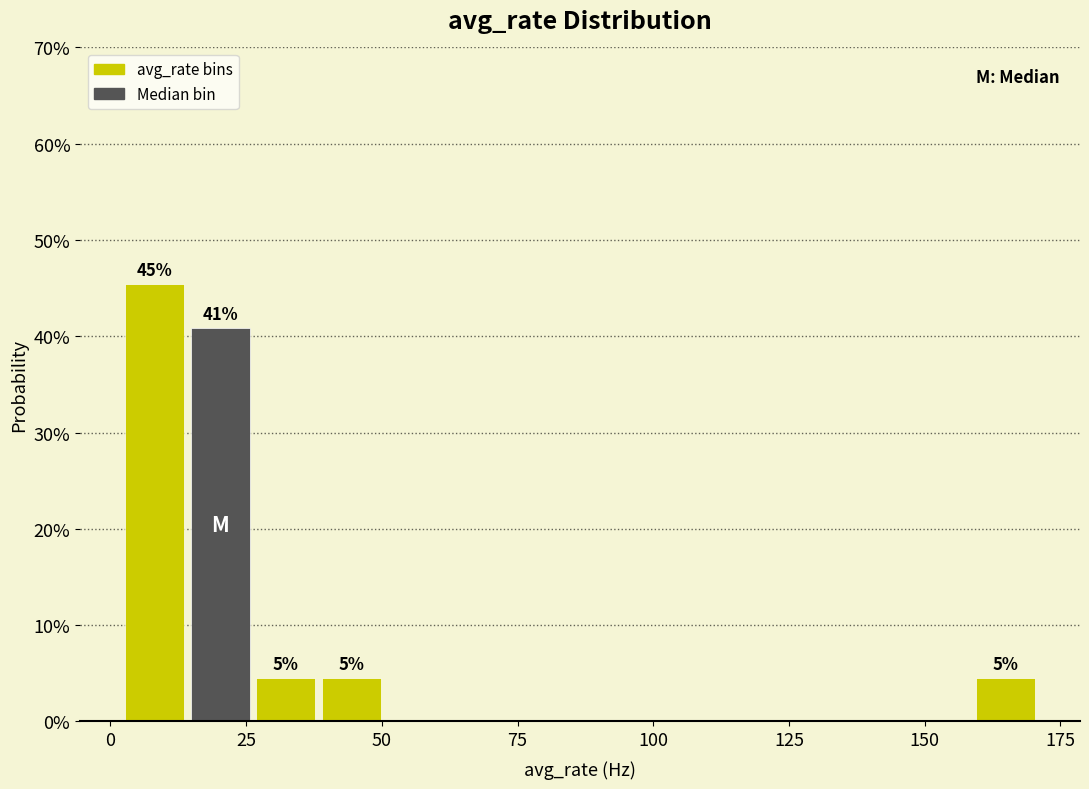

Around what value on the x-axis is the tallest bar? Give the approximate position of its centre, as read against the axis.

10